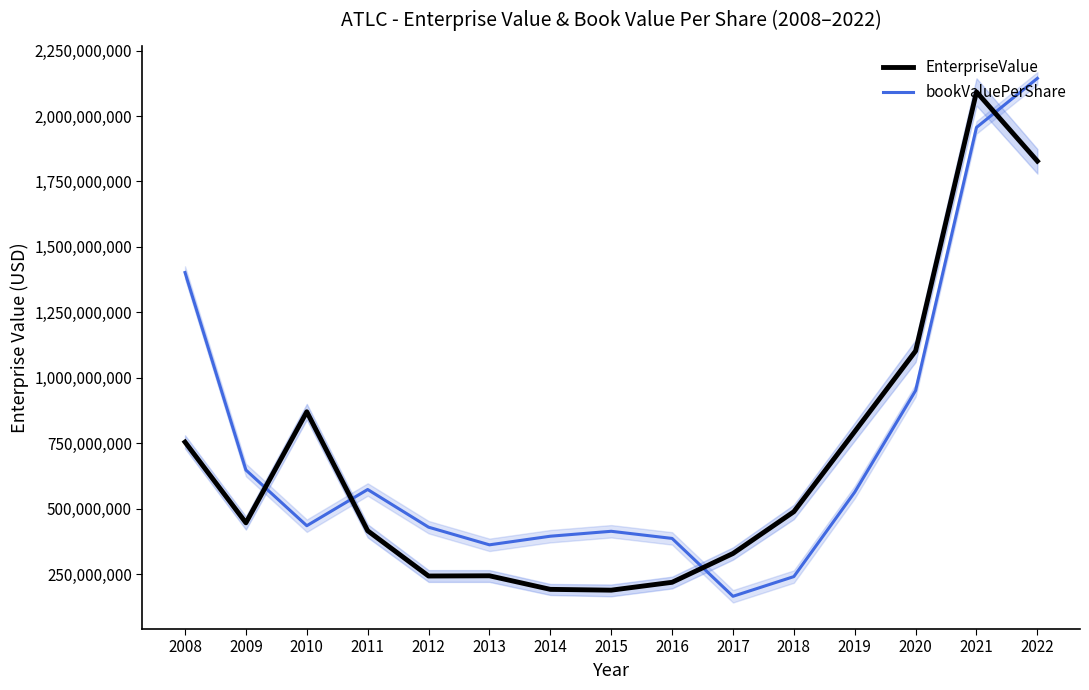

How many data points does each series have?

15